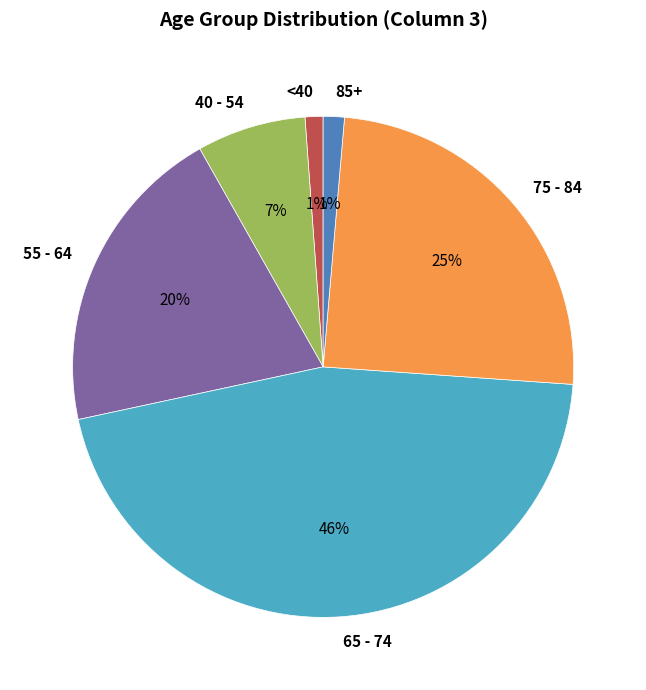

To the nearest percent, what is the difference between the 75 - 84 and 55 - 64 slice percentages?

5%